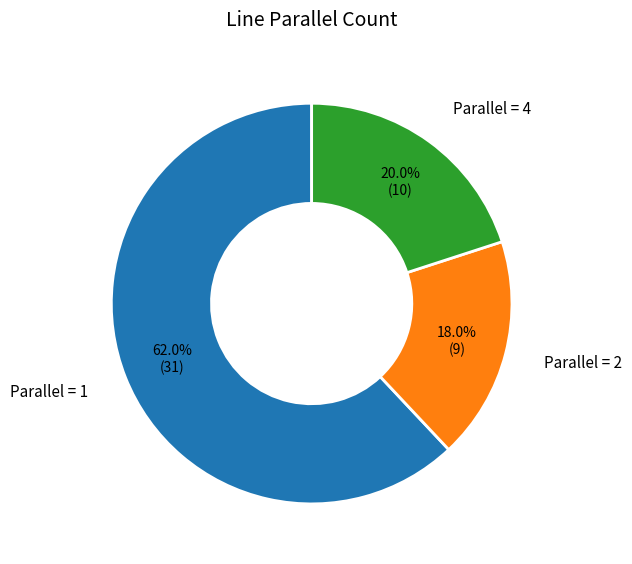

Is there a majority slice in this chart?

Yes